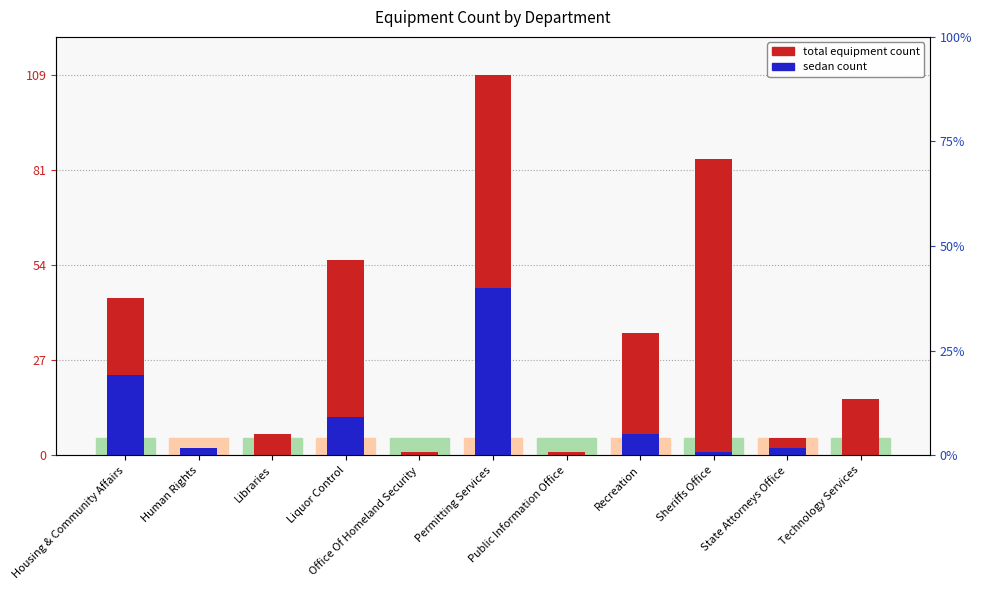

True or false: total equipment count has a value of 61 at Permitting Services.

True